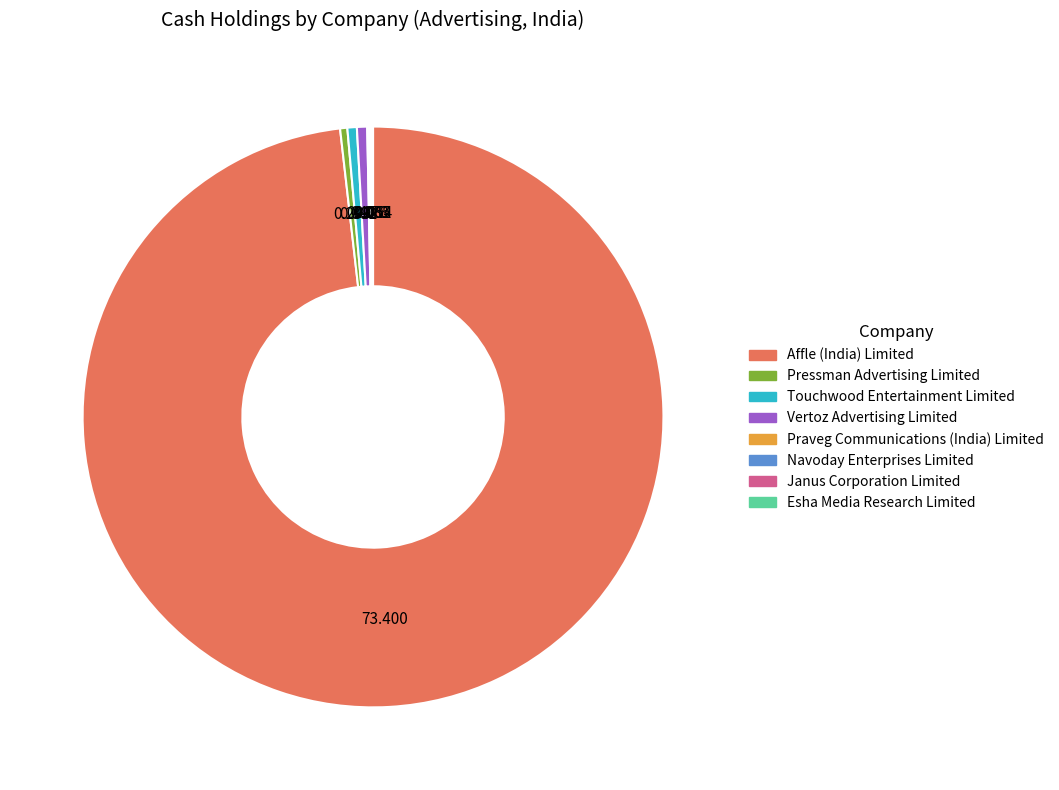

Which slice is the largest?

Affle (India) Limited